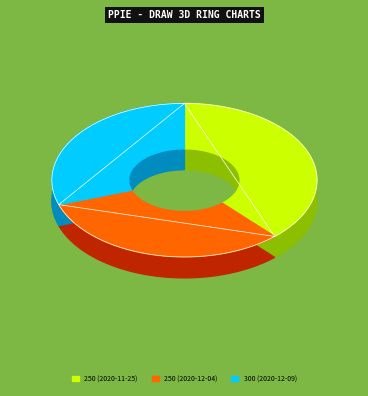

What percentage do 250 (2020-11-25) and 300 (2020-12-09) together represent?

68.3%